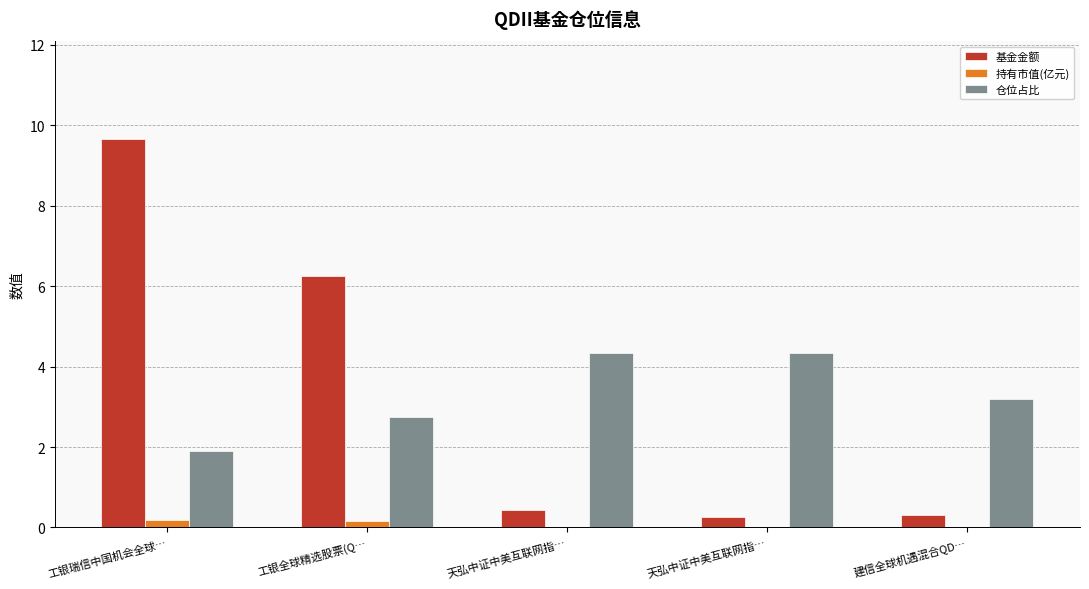

How many data points does each series have?

5